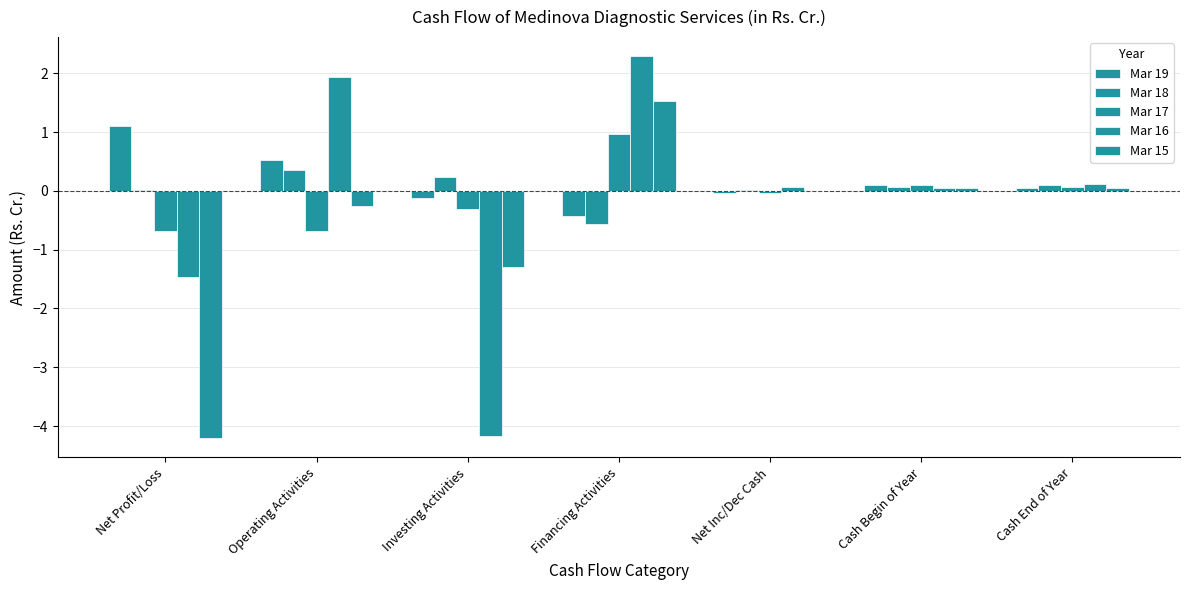

How many series are shown in this chart?

5